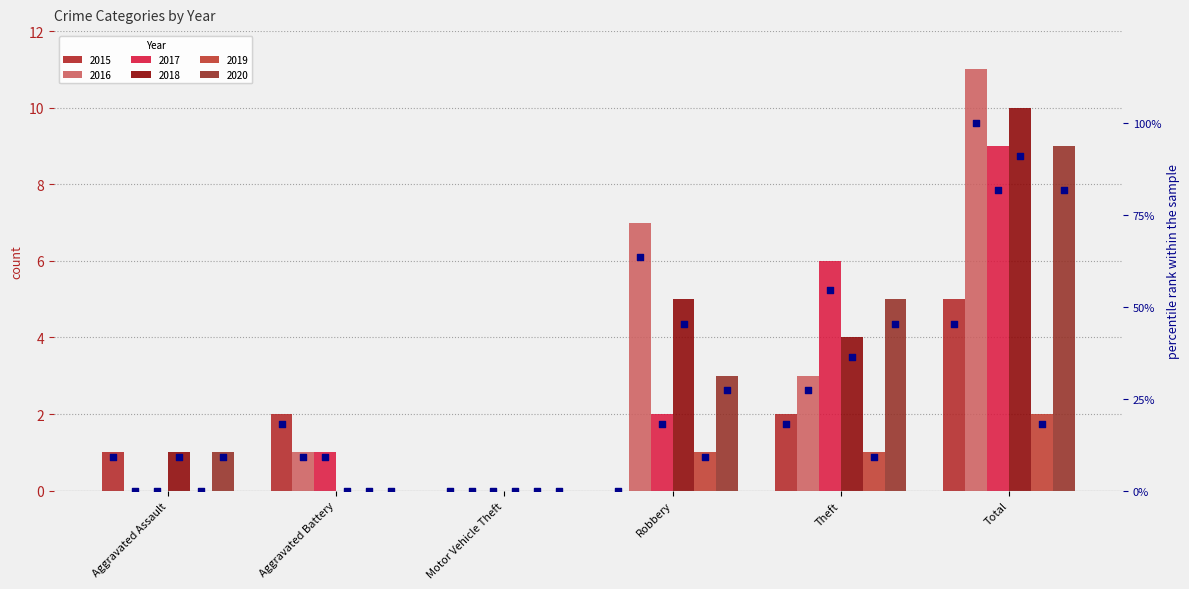

Which series contains the highest Y value?

2016 %tile